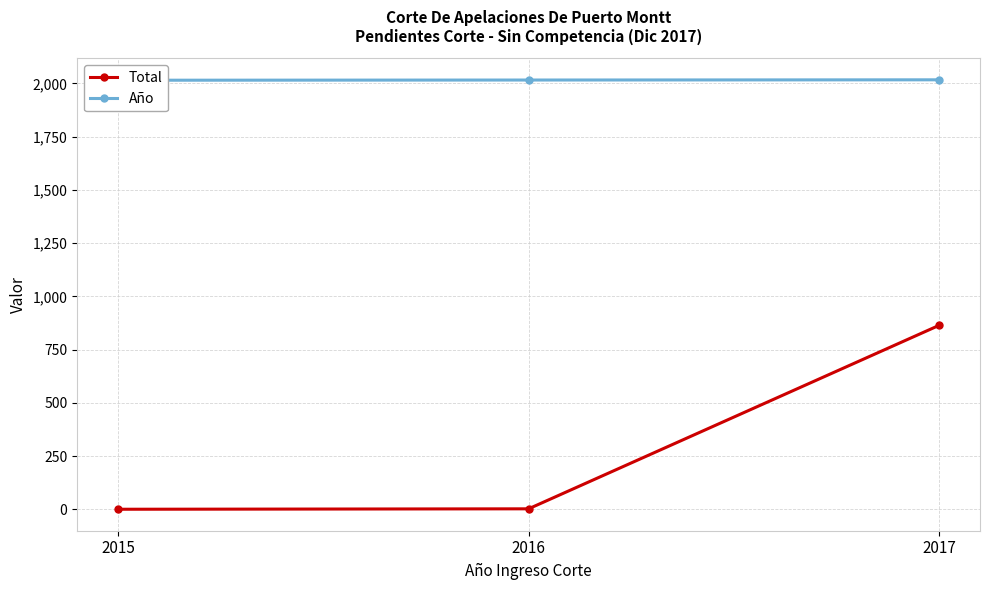

What is the total value across all series at 2017?

2881